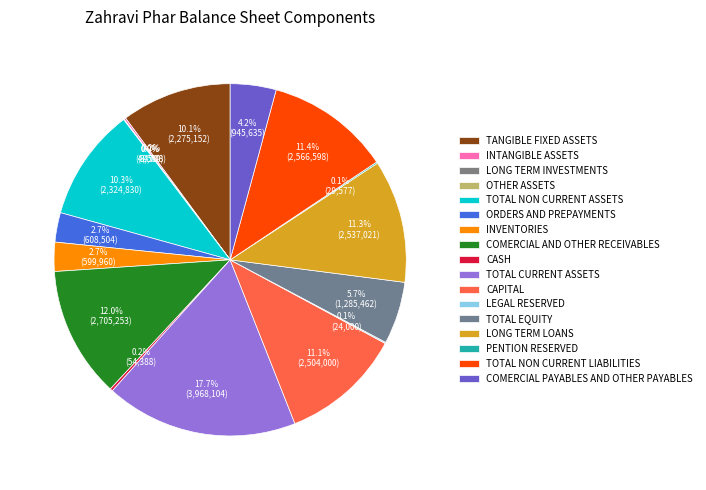

How many segments does this pie chart have?

17